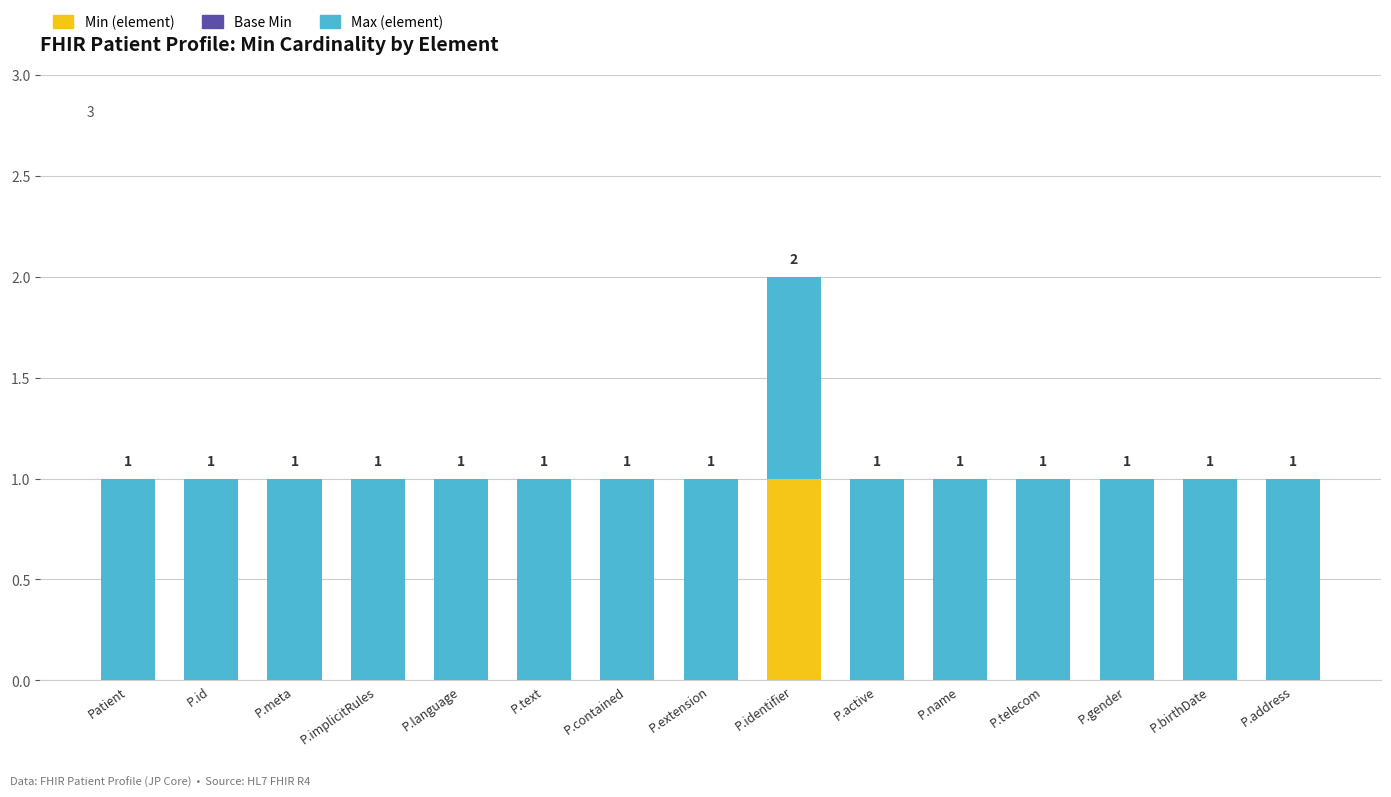

Is it true that Min (element) equals 1 at P.text?

False